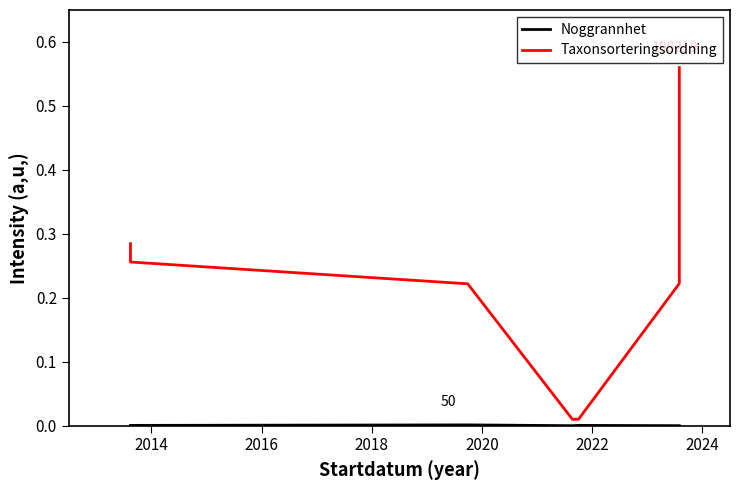

Does the chart display data point markers on the line(s)?

No